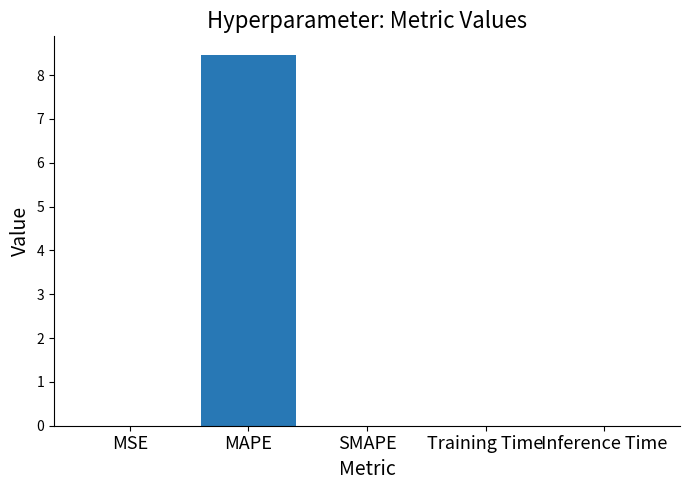

Is it true that the value at MAPE is 8.5?

True